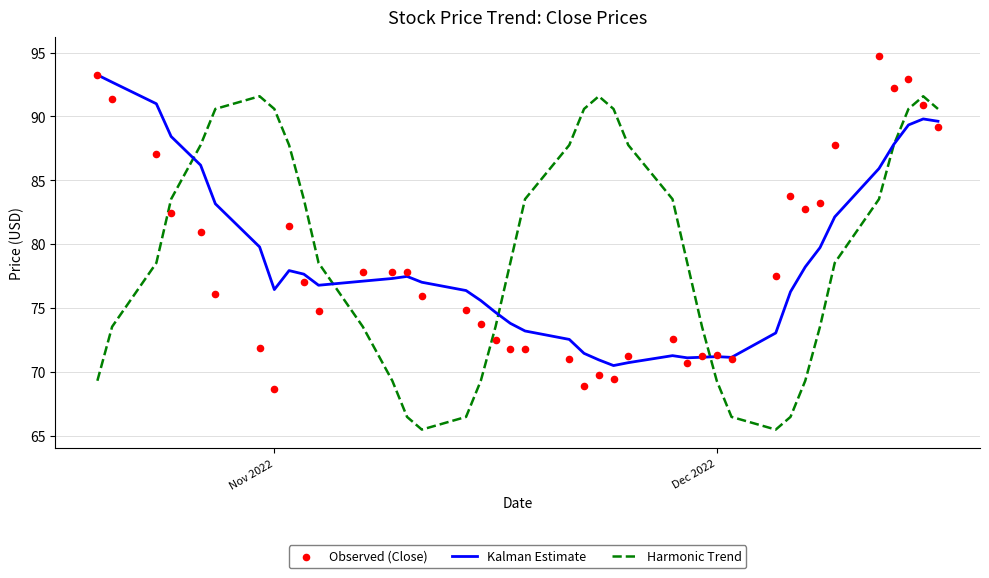

Which series contains the lowest Y value?

Harmonic Trend